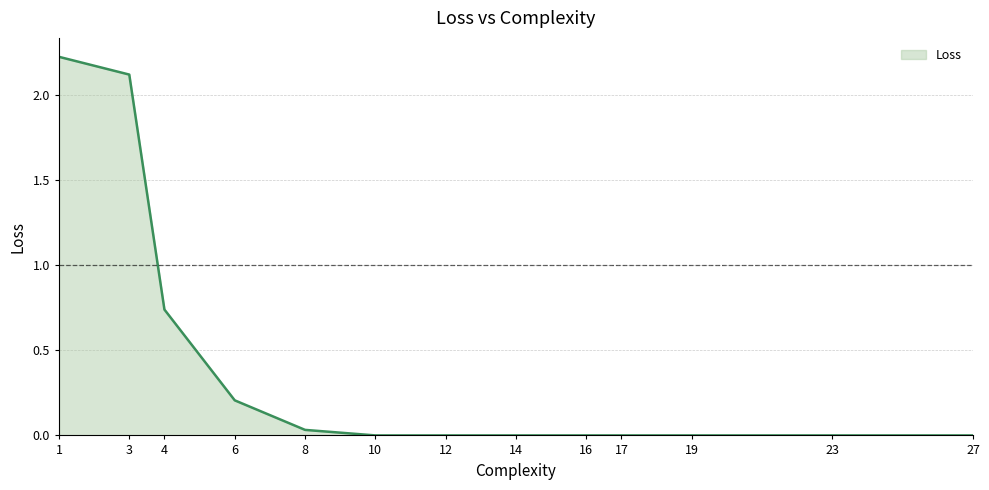

Where is the data nearest to the value 1?

4